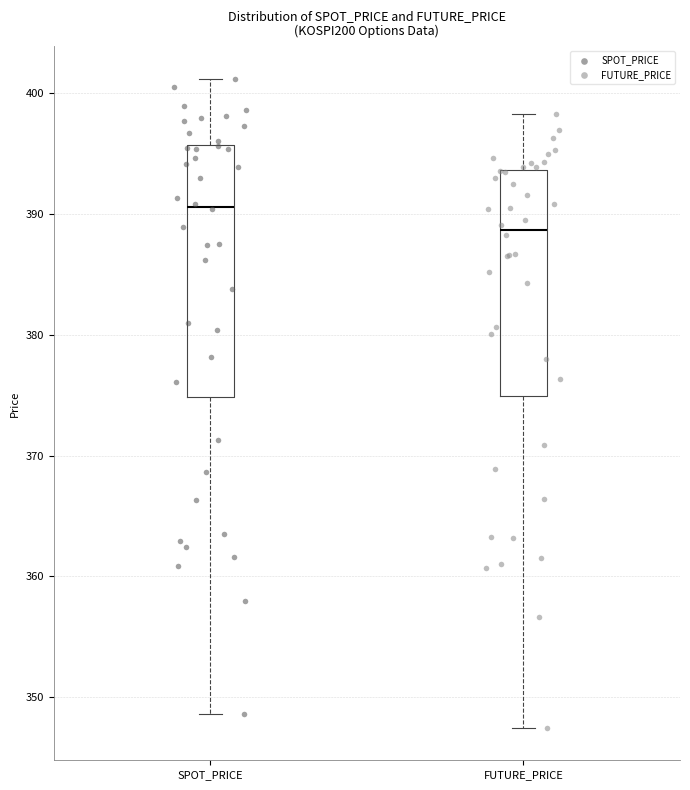

Which box's median line is the lowest?

FUTURE_PRICE